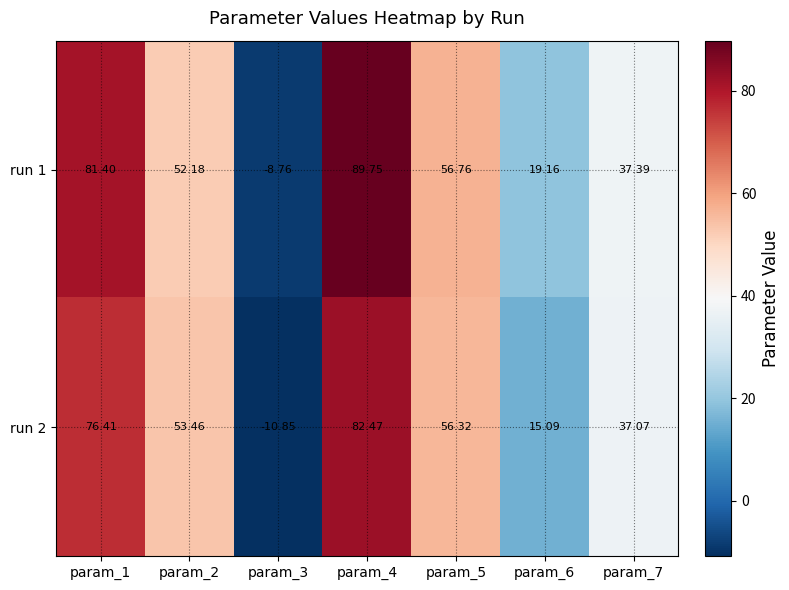

Reading right to left, what are all the values shown in this chart?

run 1: param_7=37.4	param_6=19.2	param_5=56.8	param_4=89.8	param_3=-8.8	param_2=52.2	param_1=81.4
run 2: param_7=37.1	param_6=15.1	param_5=56.3	param_4=82.5	param_3=-10.8	param_2=53.5	param_1=76.4